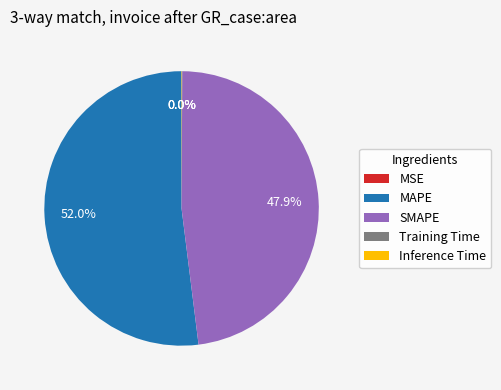

Does MAPE account for over 50% of the chart?

Yes